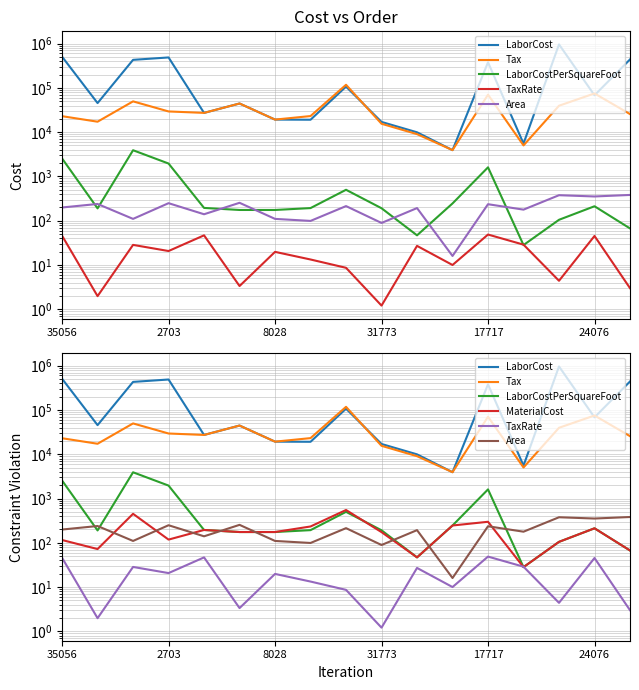

How many lines are shown in the chart?

6